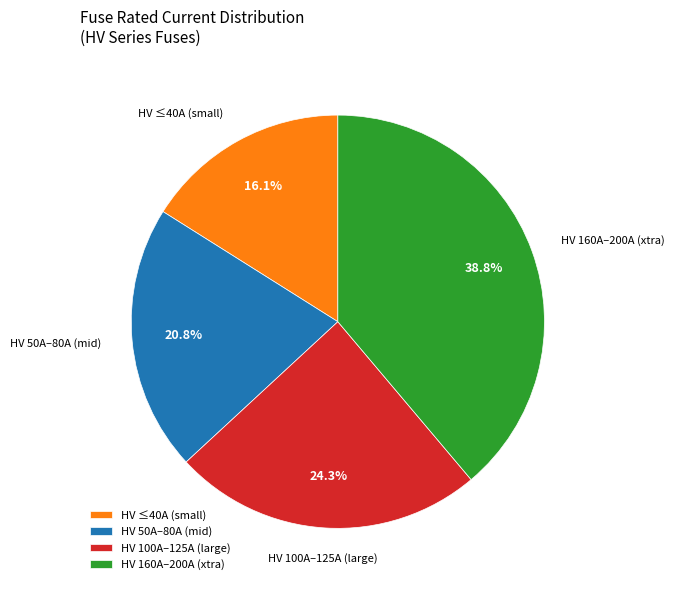

Between HV 100A–125A (large) and HV 160A–200A (xtra), which is larger?

HV 160A–200A (xtra)